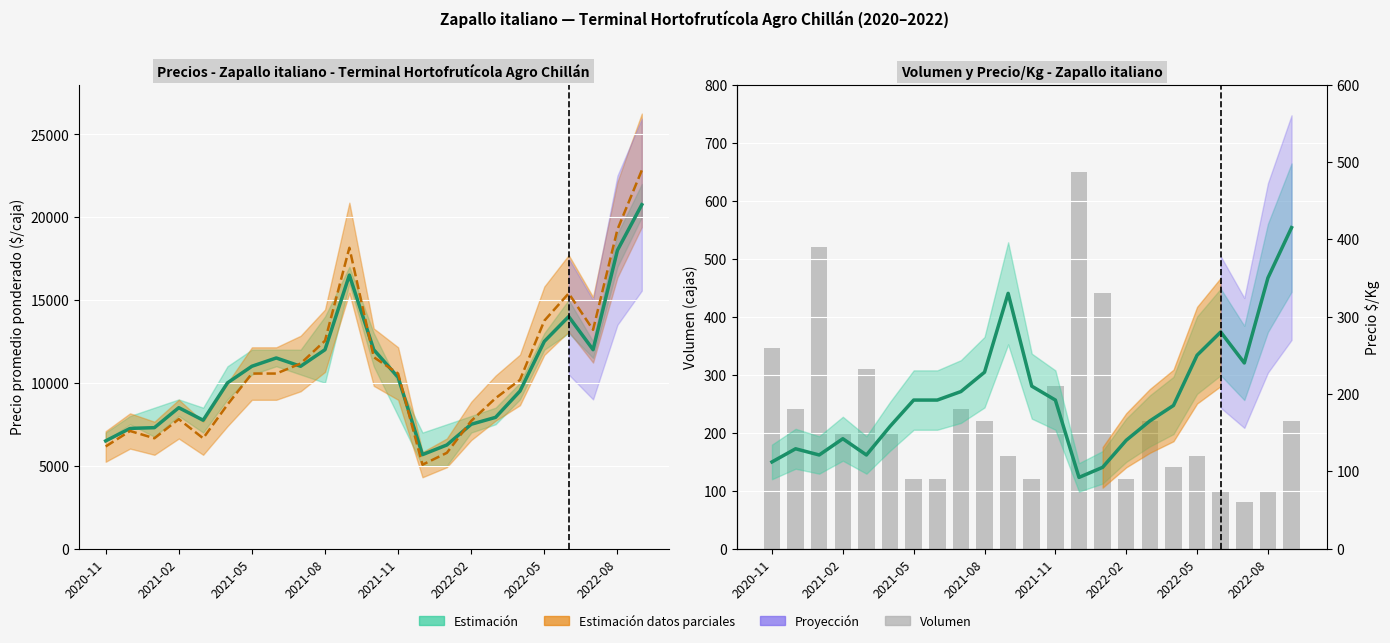

How many data points does each series have?

23